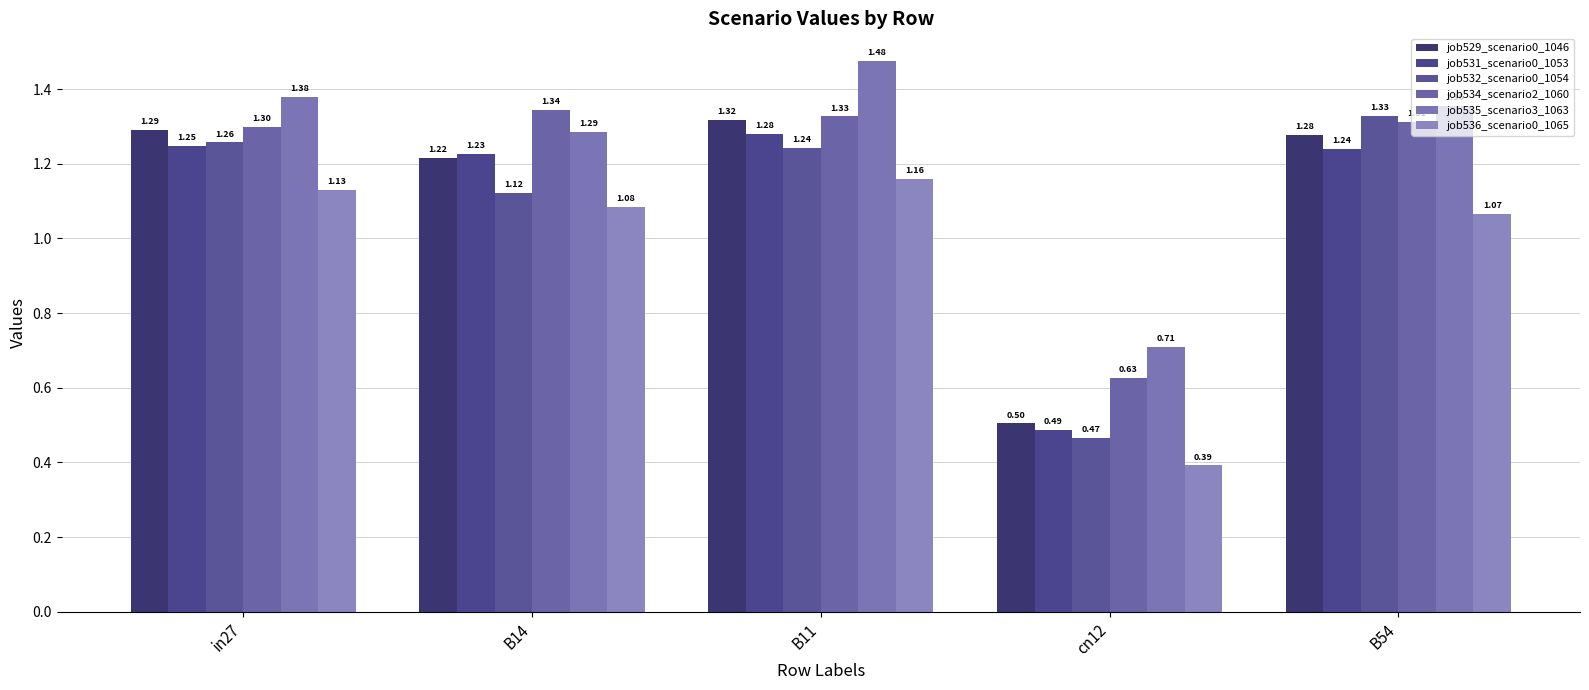

At which label does job534_scenario2_1060 reach its minimum?

cn12